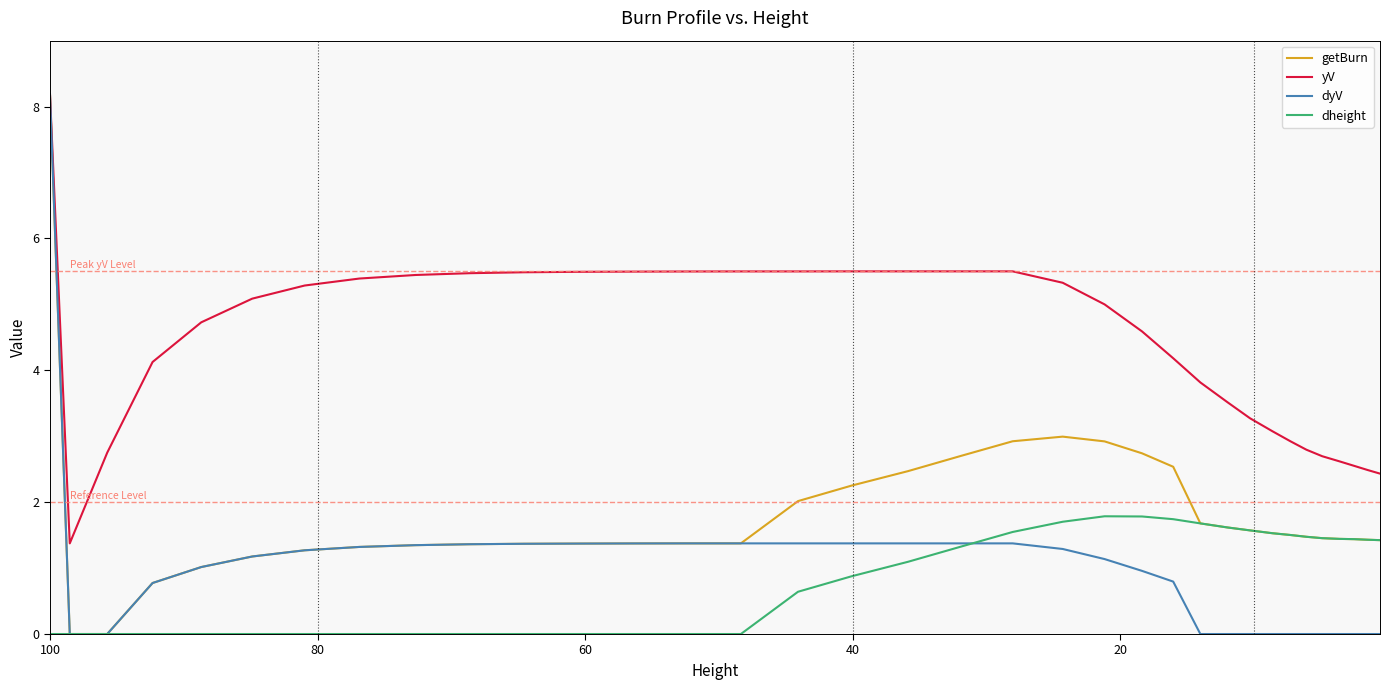

Is it true that getBurn equals 0.7 at 14?

False